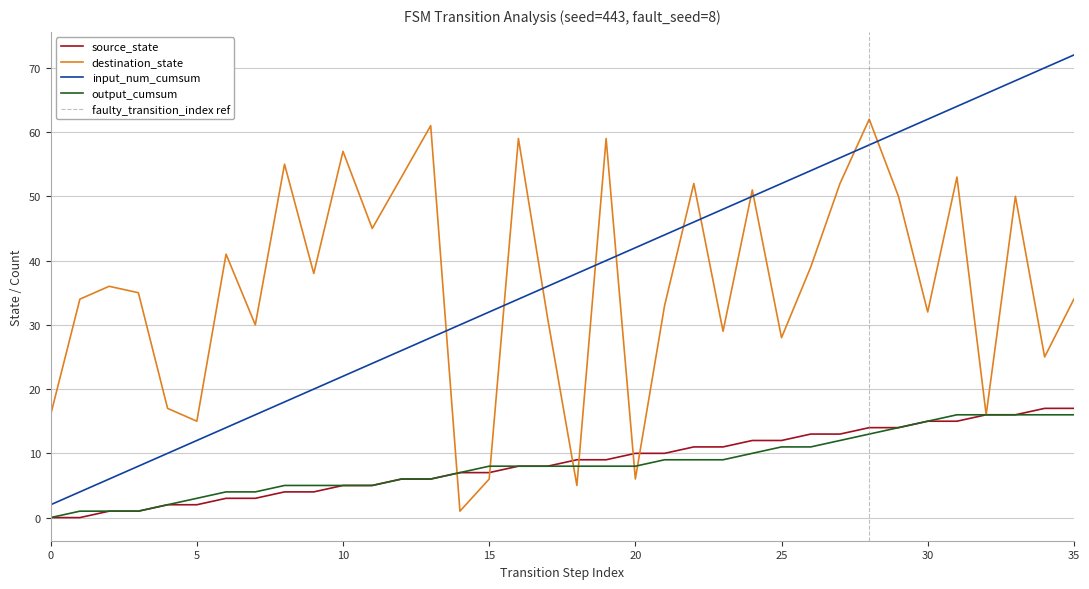

Reading right to left, extract all data points from this chart.

source_state: 35=17	34=17	33=16	32=16	31=15	30=15	29=14	28=14	27=13	26=13	25=12	24=12	23=11	22=11	21=10	20=10	19=9	18=9	17=8	16=8	15=7	14=7	13=6	12=6	11=5	10=5	9=4	8=4	7=3	6=3	5=2	4=2	3=1	2=1	1=0	0=0
destination_state: 35=34	34=25	33=50	32=16	31=53	30=32	29=50	28=62	27=52	26=39	25=28	24=51	23=29	22=52	21=33	20=6	19=59	18=5	17=31	16=59	15=6	14=1	13=61	12=53	11=45	10=57	9=38	8=55	7=30	6=41	5=15	4=17	3=35	2=36	1=34	0=16
input_num_cumsum: 35=72	34=70	33=68	32=66	31=64	30=62	29=60	28=58	27=56	26=54	25=52	24=50	23=48	22=46	21=44	20=42	19=40	18=38	17=36	16=34	15=32	14=30	13=28	12=26	11=24	10=22	9=20	8=18	7=16	6=14	5=12	4=10	3=8	2=6	1=4	0=2
output_cumsum: 35=16	34=16	33=16	32=16	31=16	30=15	29=14	28=13	27=12	26=11	25=11	24=10	23=9	22=9	21=9	20=8	19=8	18=8	17=8	16=8	15=8	14=7	13=6	12=6	11=5	10=5	9=5	8=5	7=4	6=4	5=3	4=2	3=1	2=1	1=1	0=0